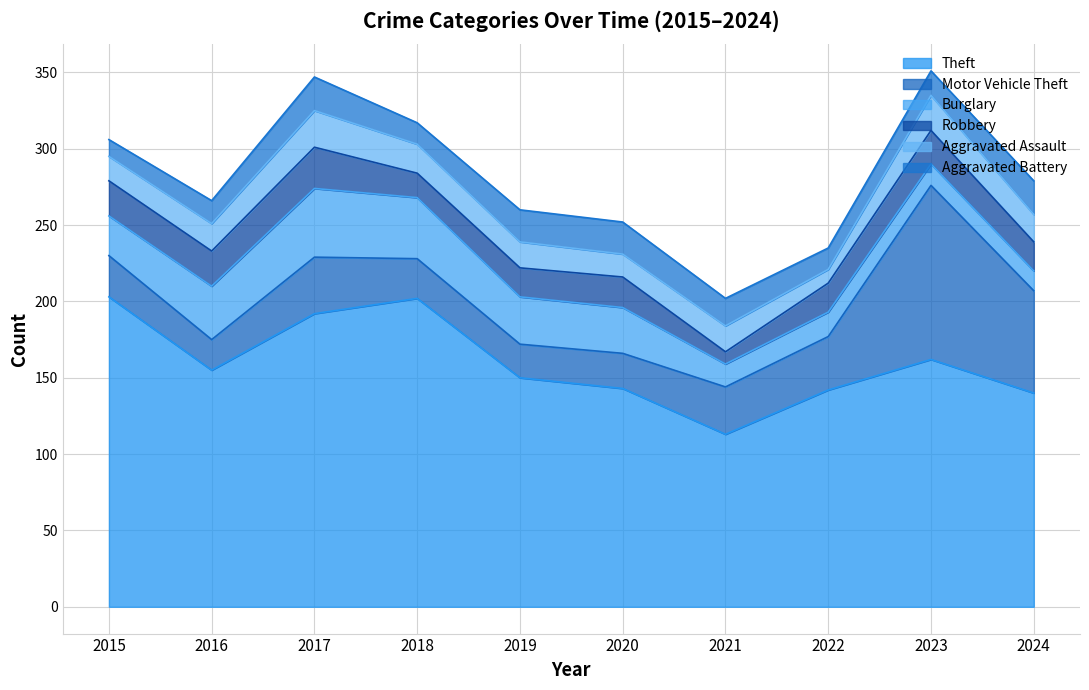

True or false: Robbery and Aggravated Battery intersect in this chart.

True